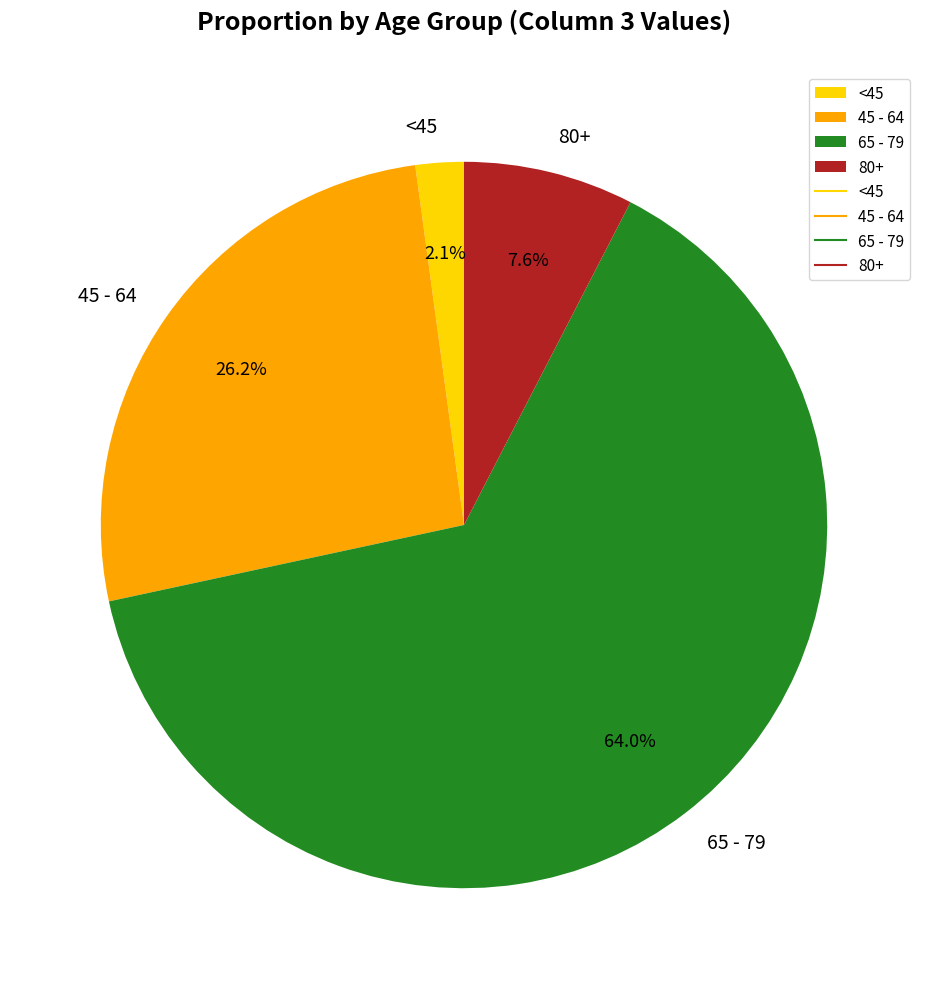

Does <45 represent more than half of the total?

No